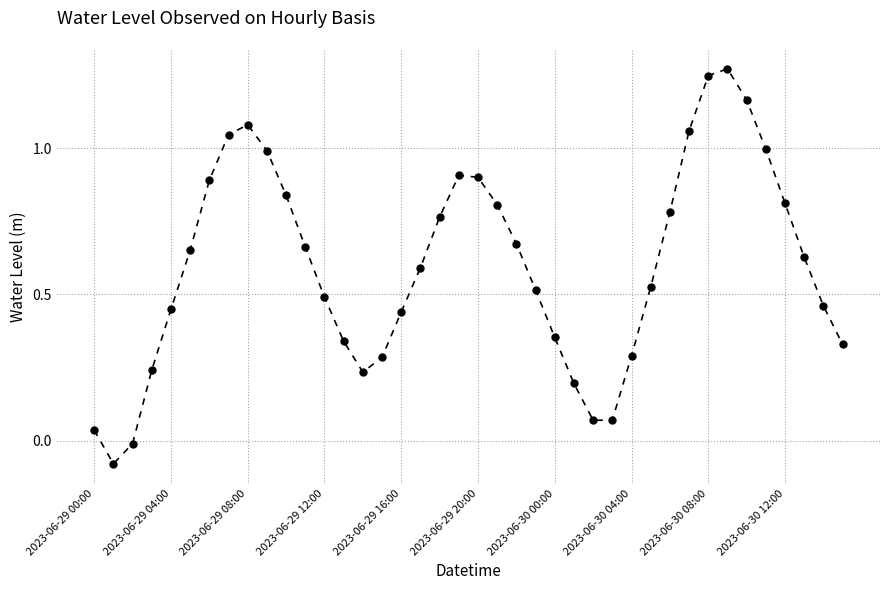

What is the sum of all values?

24.0